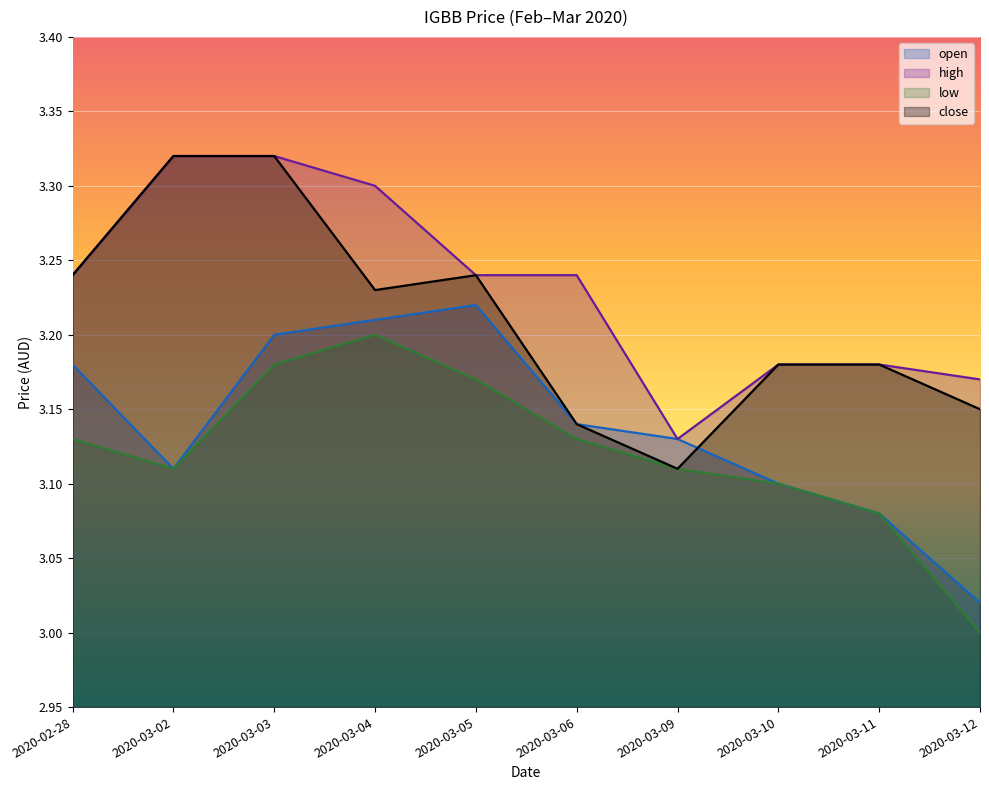

Which series changed the most between 2020-03-04 and 2020-03-09?

high